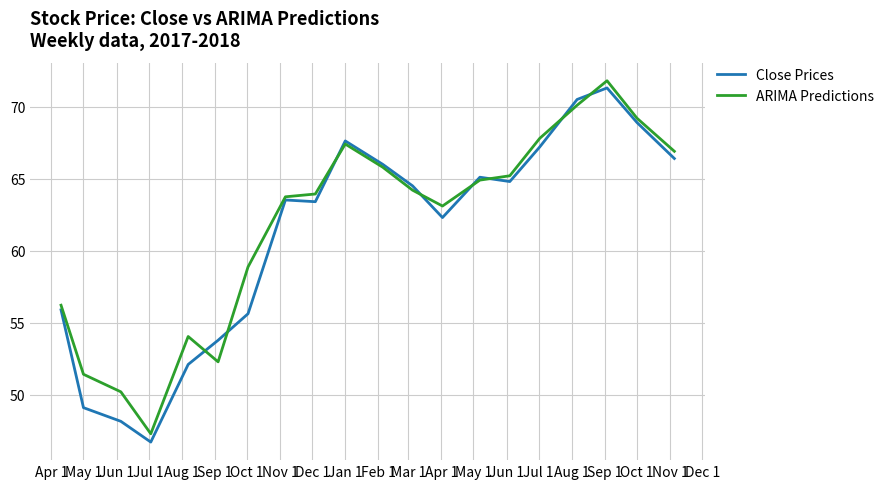

Which series has the largest range (max minus min)?

Close Prices